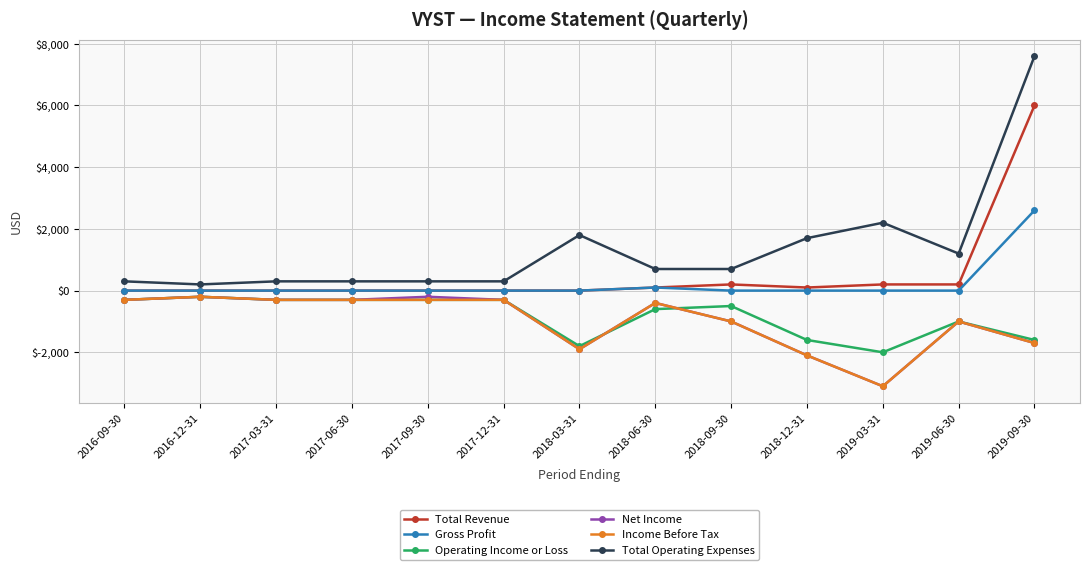

What is the difference between the second highest and second lowest values in the Income Before Tax series?

1800